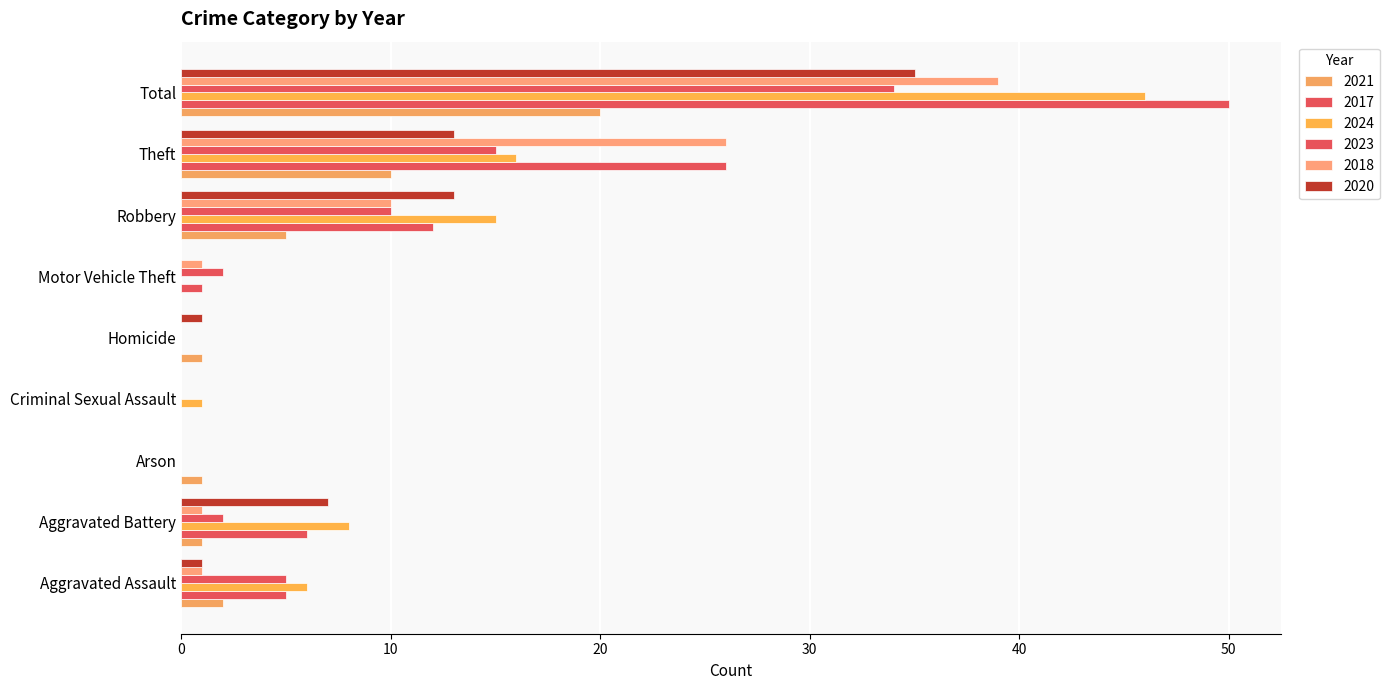

How many categories are shown in the chart?

9